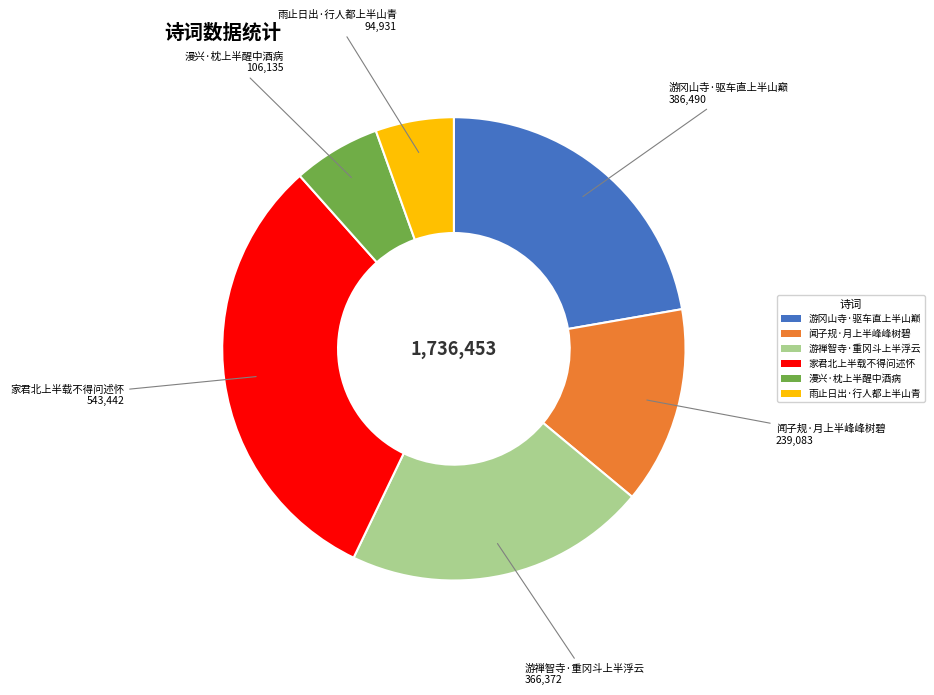

Rank the categories by value from lowest to highest.

雨止日出·行人都上半山青, 漫兴·枕上半醒中酒病, 闻子规·月上半峰峰树碧, 游禅智寺·重冈斗上半浮云, 游冈山寺·驱车直上半山巅, 家君北上半载不得问述怀